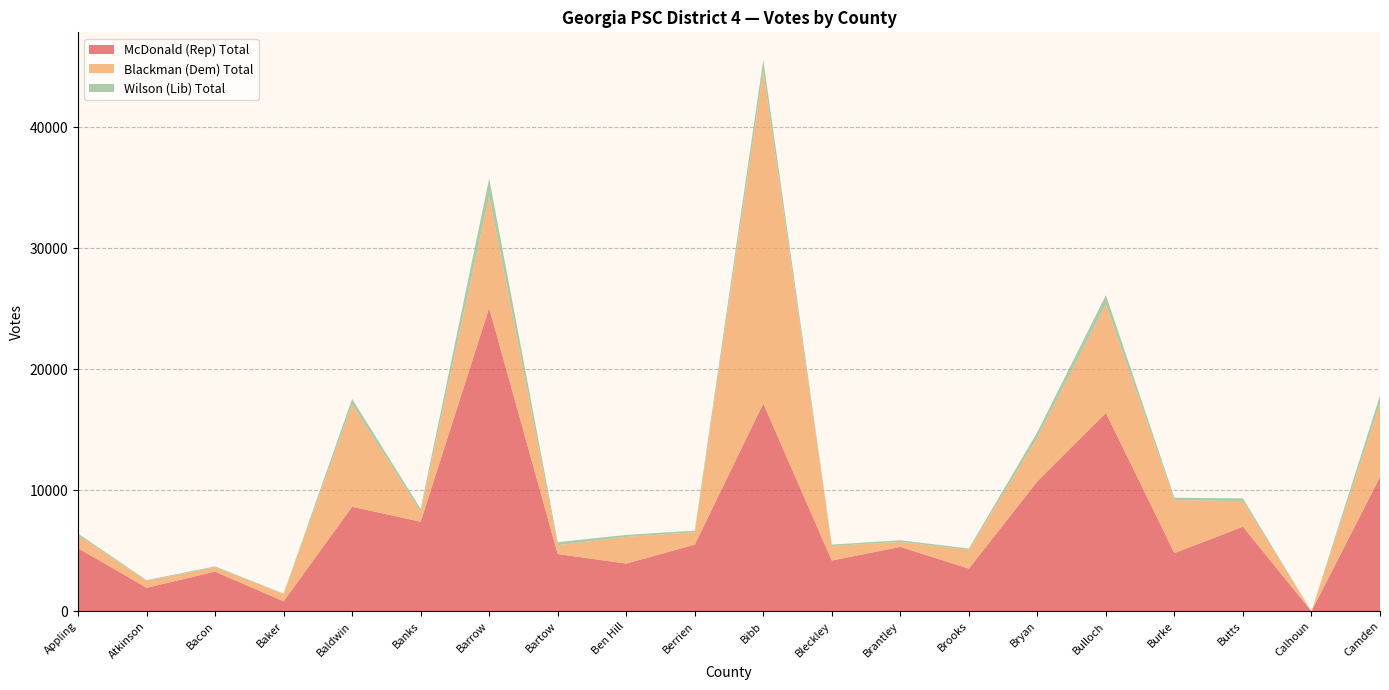

Reading left to right, transcribe all the data shown in this chart.

McDonald (Rep) Total: 5216	1940	3277	823	8634	7400	25049	4732	3943	5510	17159	4193	5319	3524	10730	16382	4810	6985	0	11101
Blackman (Dem) Total: 1074	573	364	618	8441	836	9235	727	2204	1026	27443	1205	417	1549	3606	8963	4378	2114	0	6037
Wilson (Lib) Total: 135	60	71	24	467	227	1471	253	164	128	942	113	133	113	462	765	191	228	0	680